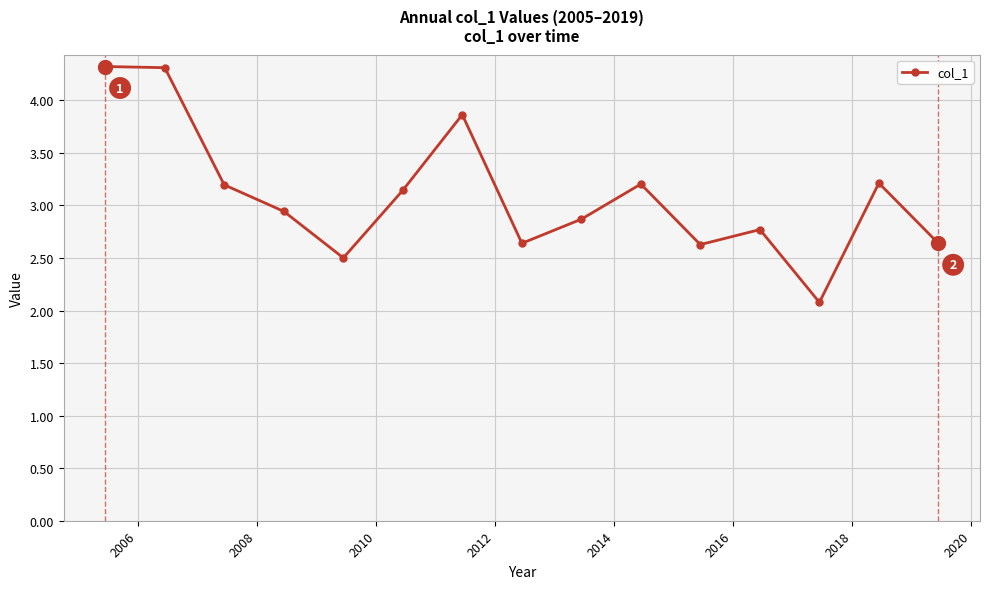

How many lines are shown in the chart?

1